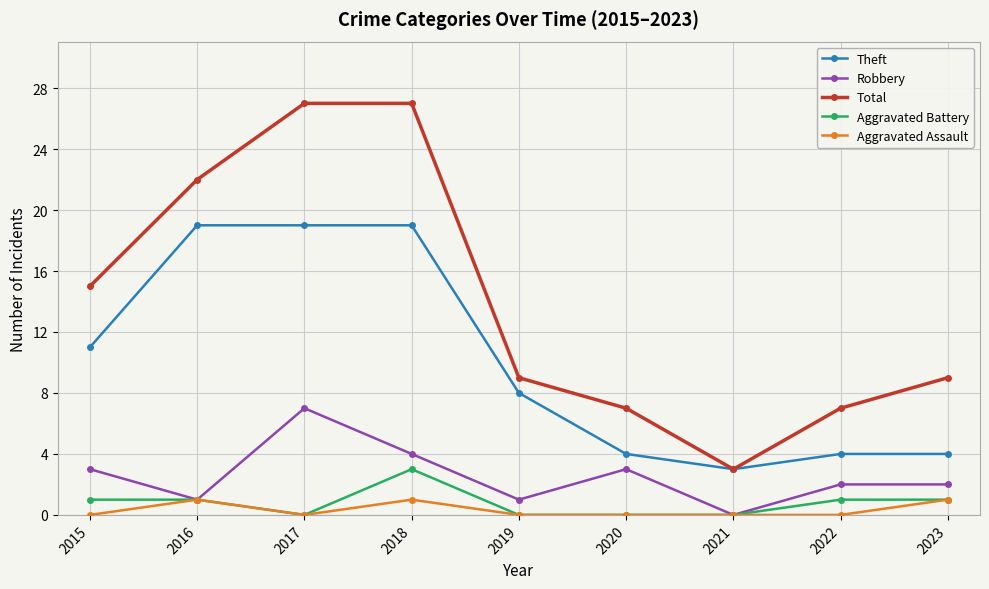

The Total series shows 16 at 2019. True or false?

False